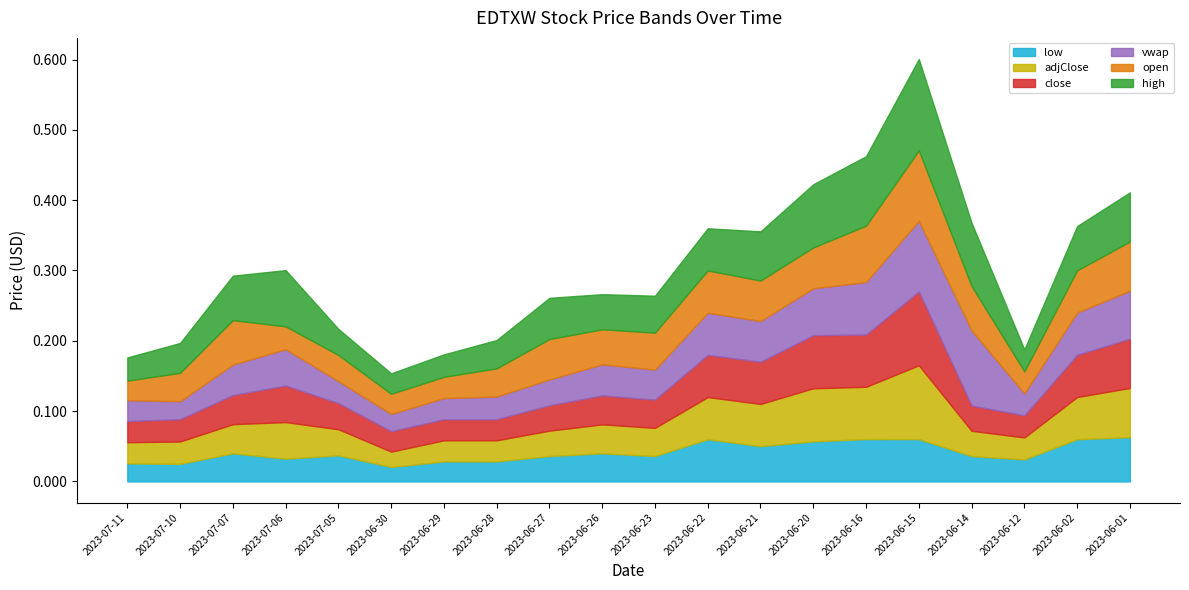

True or false: low and close intersect in this chart.

False